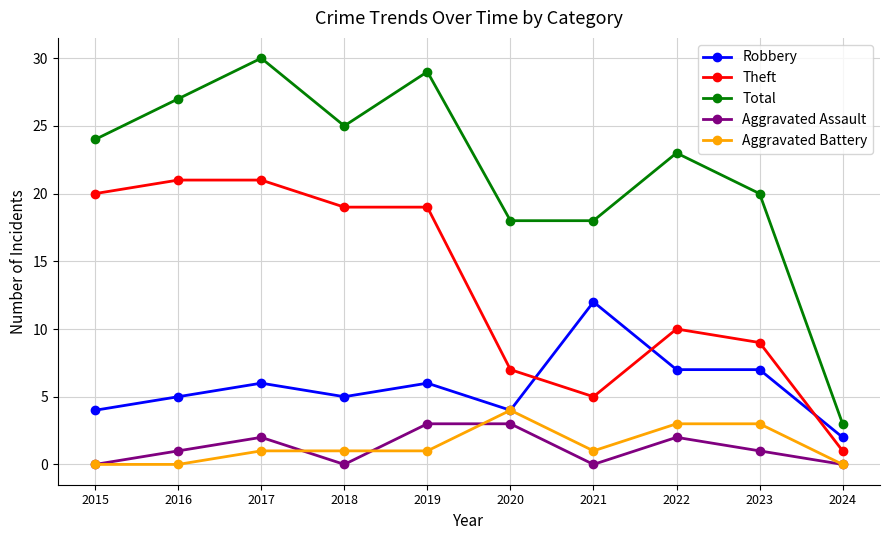

What is the maximum value shown in the chart?

30